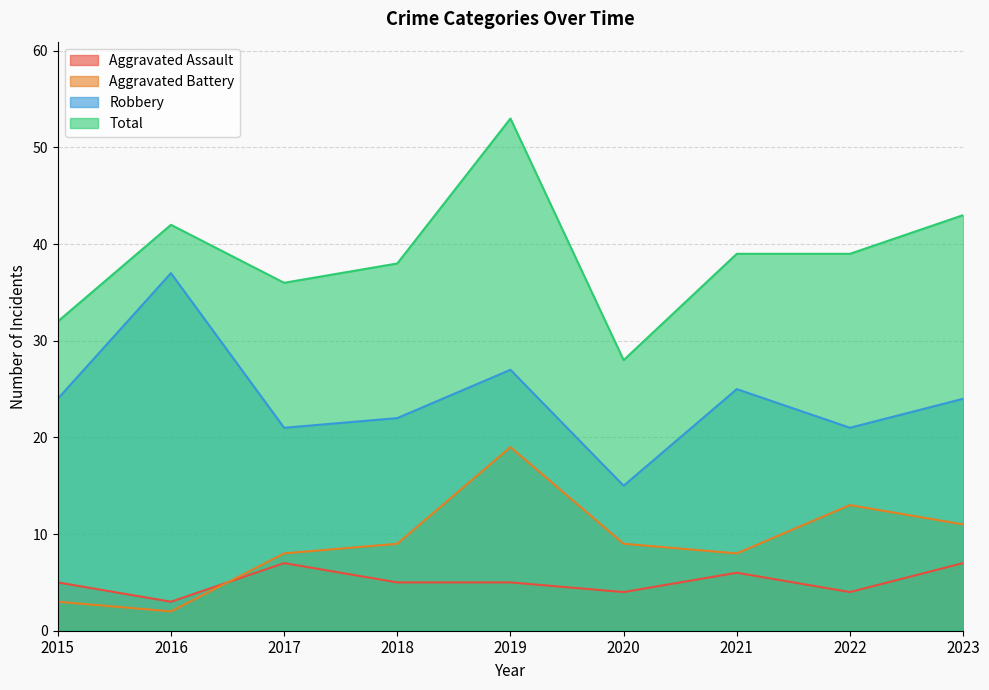

What are all the series names shown in the legend?

Aggravated Assault, Aggravated Battery, Robbery, Total